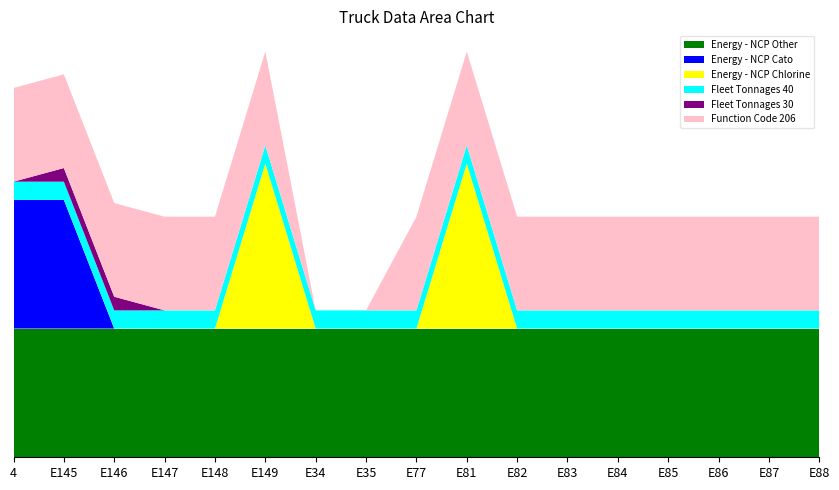

Reading right to left, what are all the values shown in this chart?

Energy - NCP Other: E88=283	E87=283	E86=283	E85=283	E84=283	E83=283	E82=283	E81=283	E77=283	E35=283	E34=283	E149=283	E148=283	E147=283	E146=283	E145=283	4=283
Energy - NCP Cato: E88=0	E87=0	E86=0	E85=0	E84=0	E83=0	E82=0	E81=0	E77=0	E35=0	E34=0	E149=0	E148=0	E147=0	E146=0	E145=283	4=283
Energy - NCP Chlorine: E88=0	E87=0	E86=0	E85=0	E84=0	E83=0	E82=0	E81=363	E77=0	E35=0	E34=0	E149=363	E148=0	E147=0	E146=0	E145=0	4=0
Fleet Tonnages 40: E88=40	E87=40	E86=40	E85=40	E84=40	E83=40	E82=40	E81=40	E77=40	E35=40	E34=40	E149=40	E148=40	E147=40	E146=40	E145=40	4=40
Fleet Tonnages 30: E88=0	E87=0	E86=0	E85=0	E84=0	E83=0	E82=0	E81=0	E77=0	E35=0	E34=0	E149=0	E148=0	E147=0	E146=30	E145=30	4=0
Function Code 206: E88=206	E87=206	E86=206	E85=206	E84=206	E83=206	E82=206	E81=206	E77=206	E35=0	E34=0	E149=206	E148=206	E147=206	E146=206	E145=206	4=206